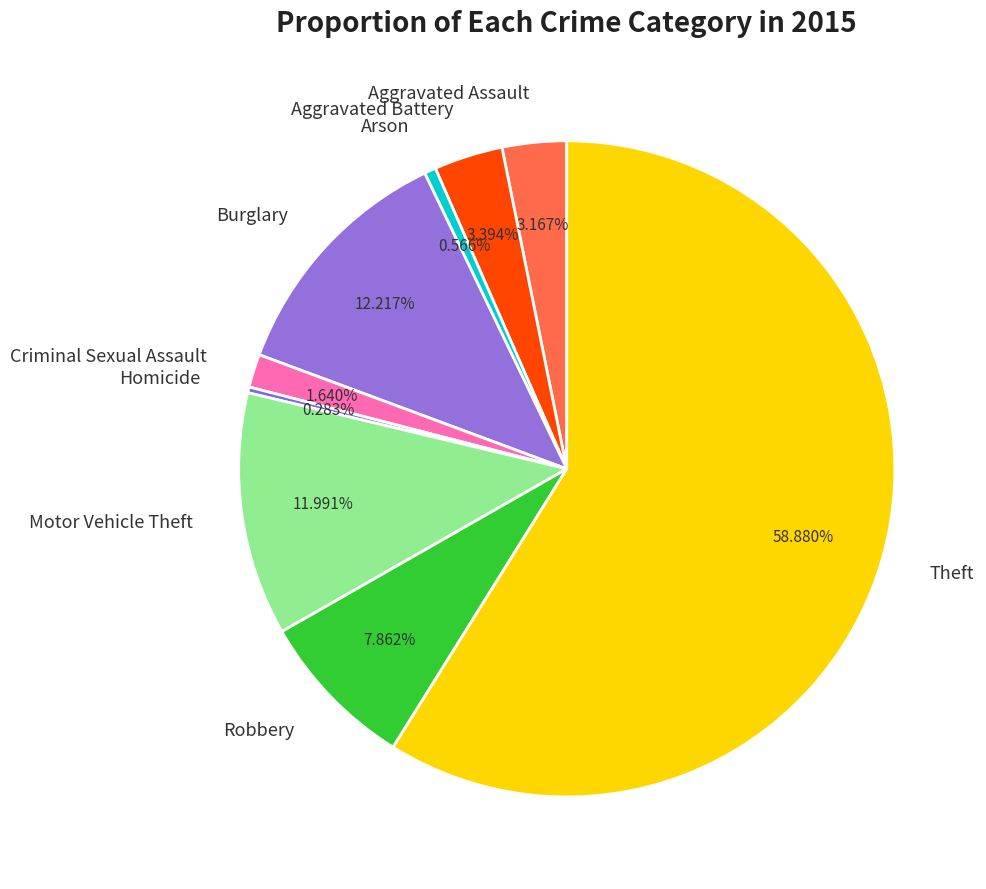

Which category has the biggest portion of the pie?

Theft